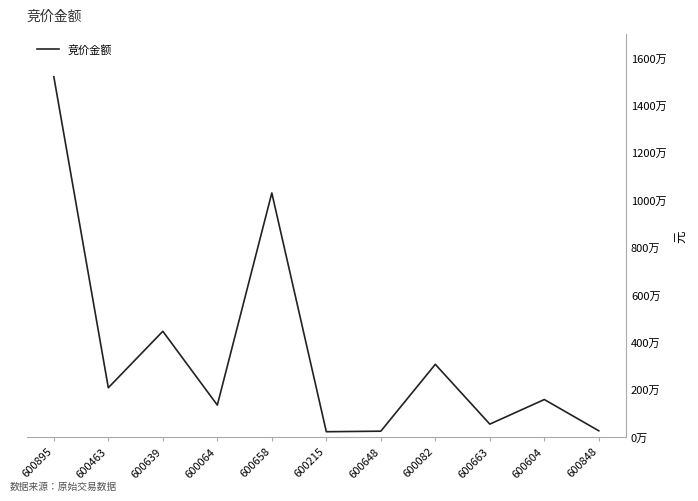

Does the chart have visible grid lines?

No